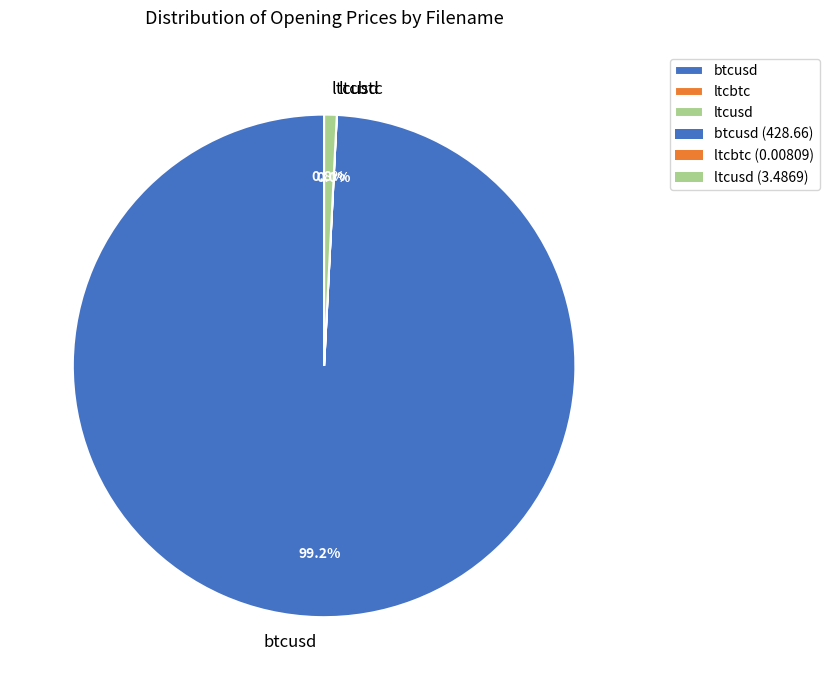

Does any single category account for the majority?

Yes